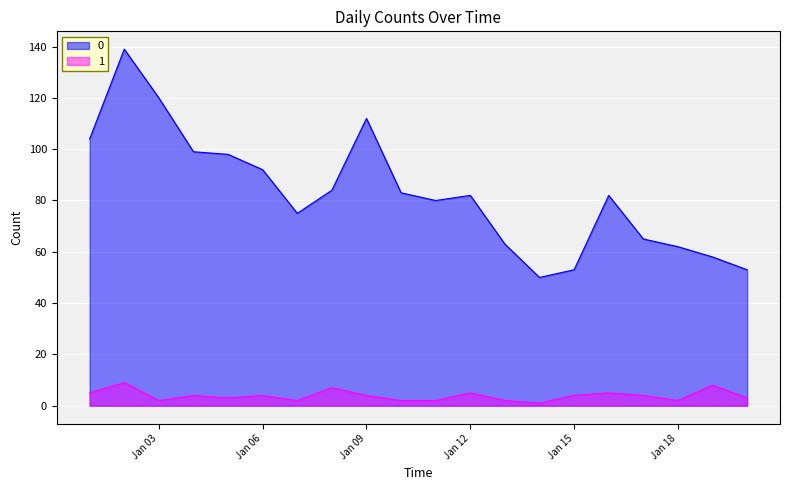

In 0, how many points are lower than both neighbors (excluding endpoints)?

3